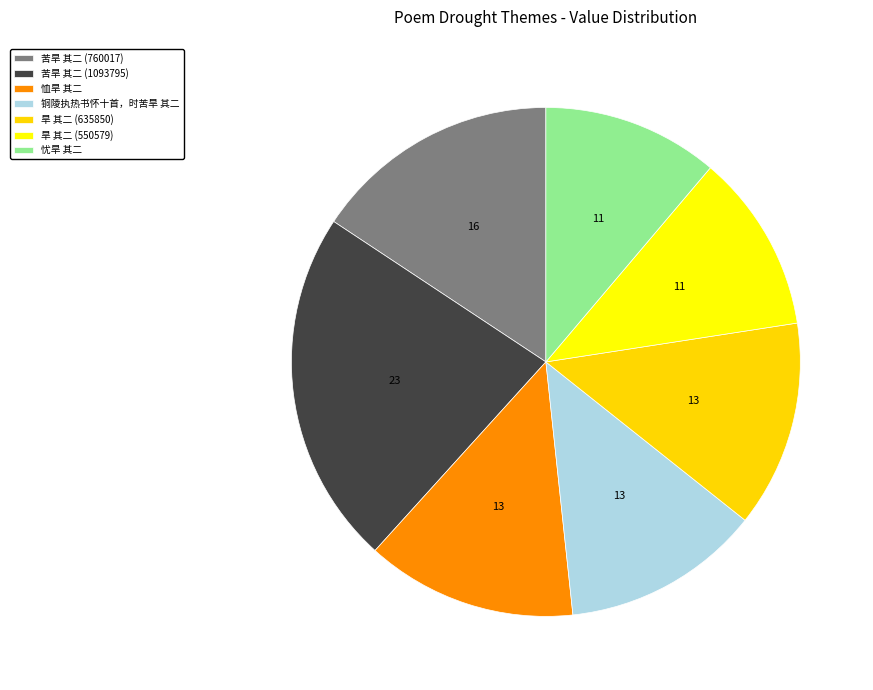

Which has a higher value, 铜陵执热书怀十首，时苦旱 其二 or 苦旱 其二 (1093795)?

苦旱 其二 (1093795)